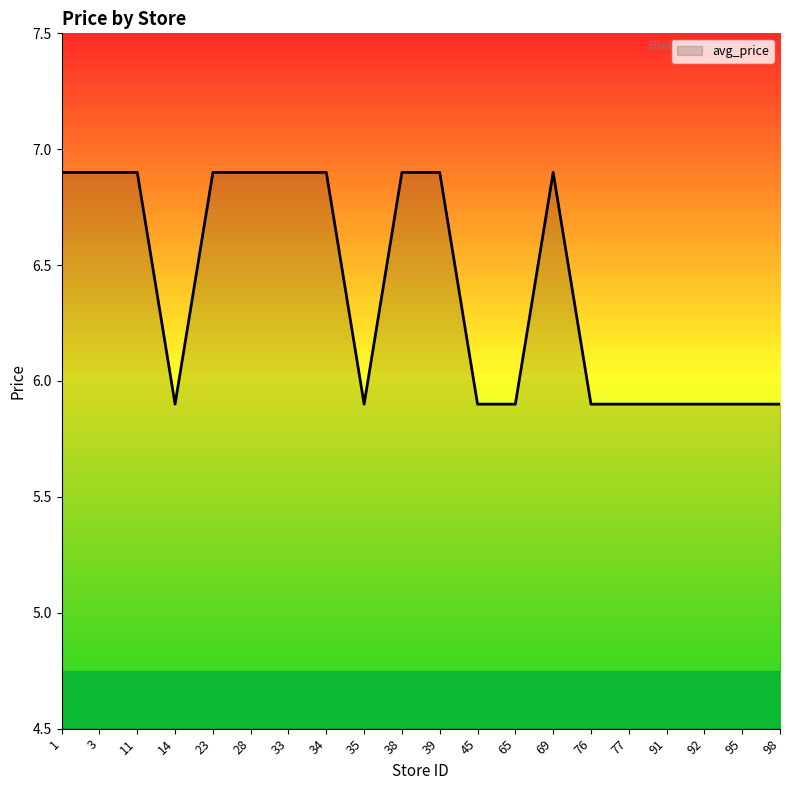

What is the smallest value displayed?

5.9